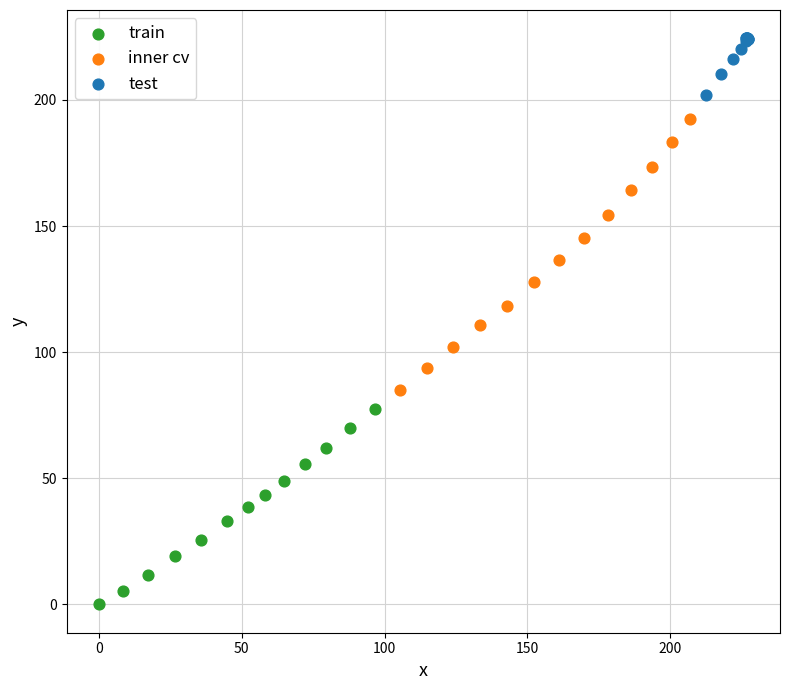

Which series contains the lowest Y value?

train